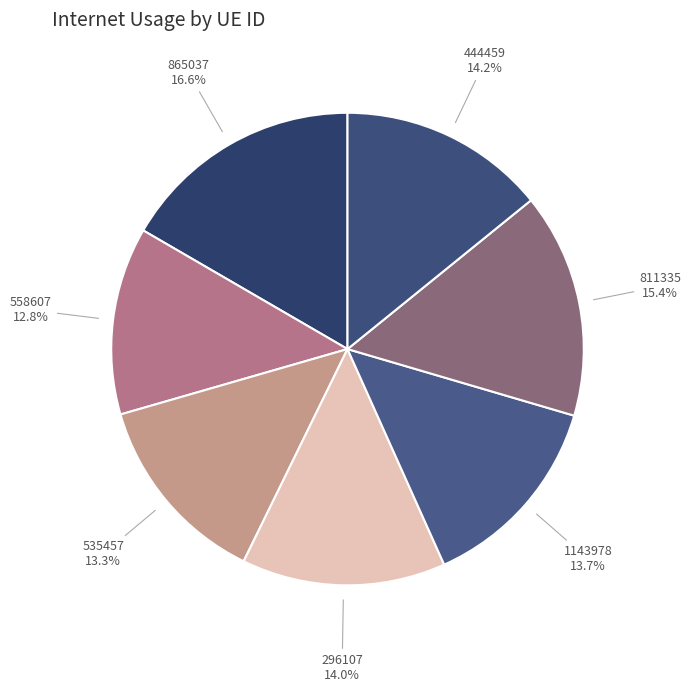

To the nearest percent, what is the difference between the 296107 and 865037 slice percentages?

3%